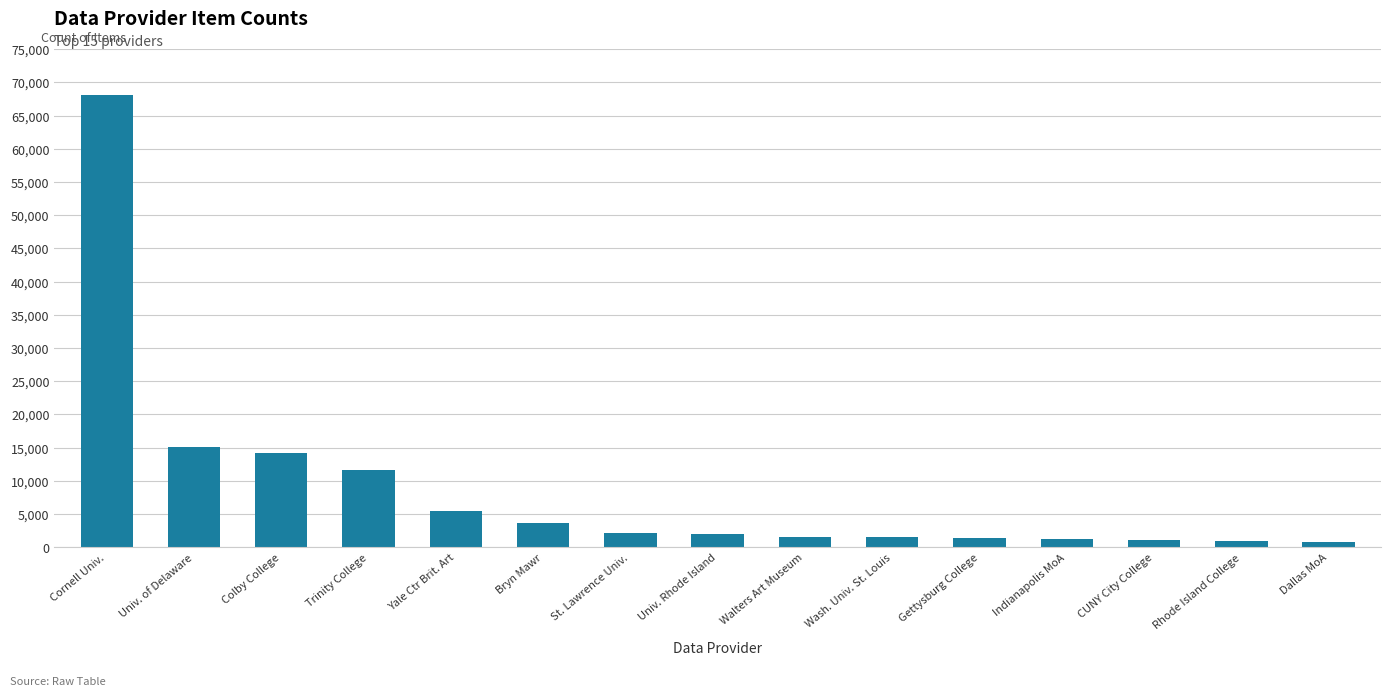

What is the greatest value displayed?

68070